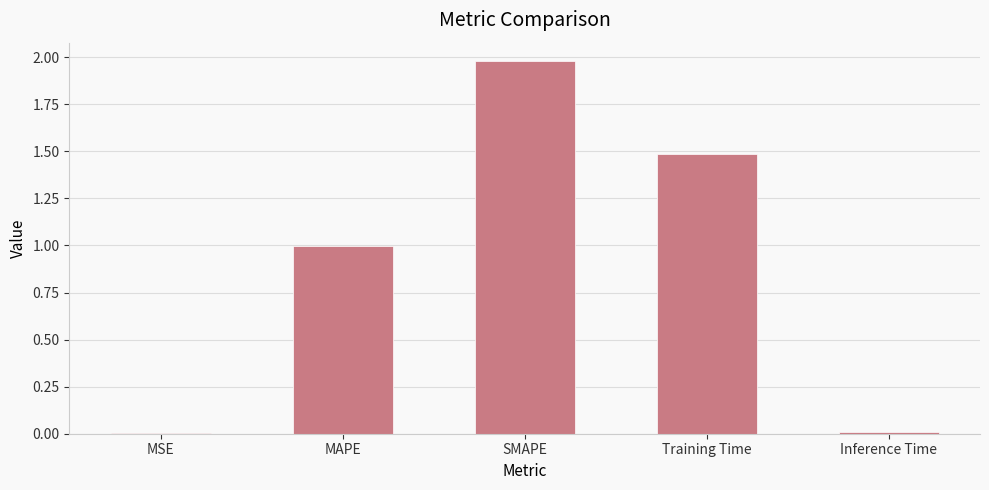

What is the sum of all values?

4.5